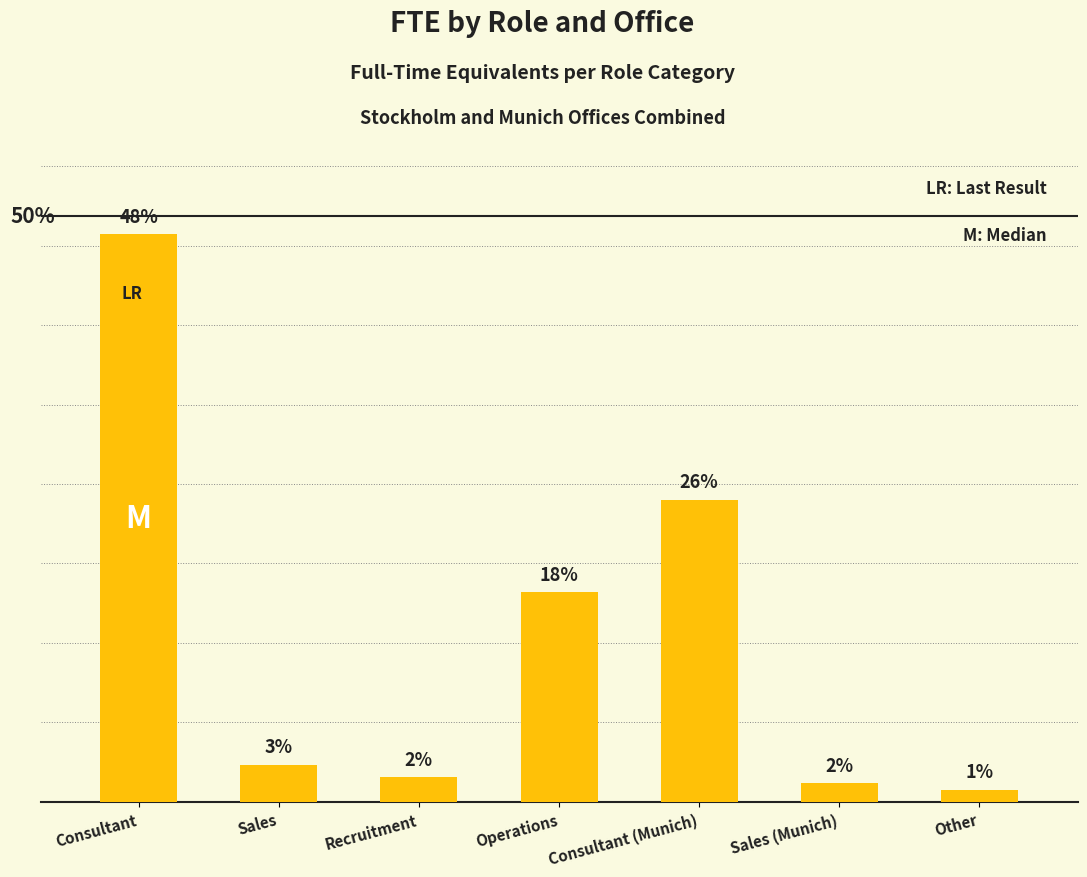

How many bars are there in total?

7